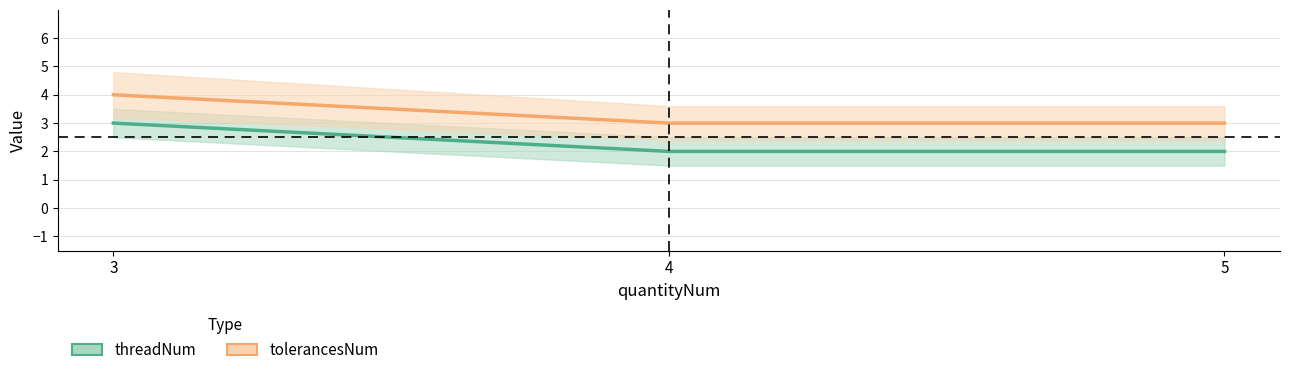

What is the average value of the tolerancesNum series?

3